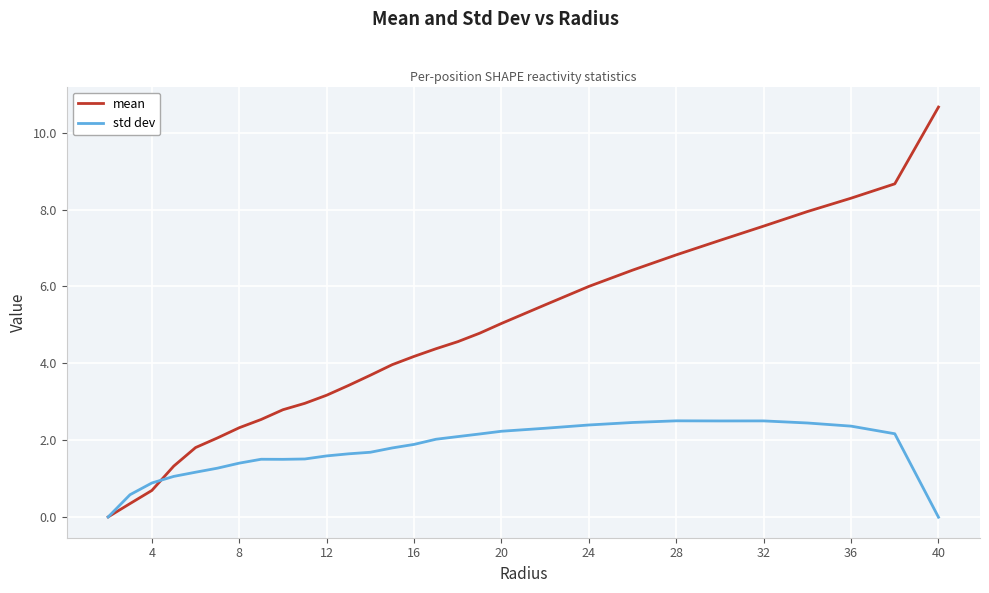

How many lines are shown in the chart?

2